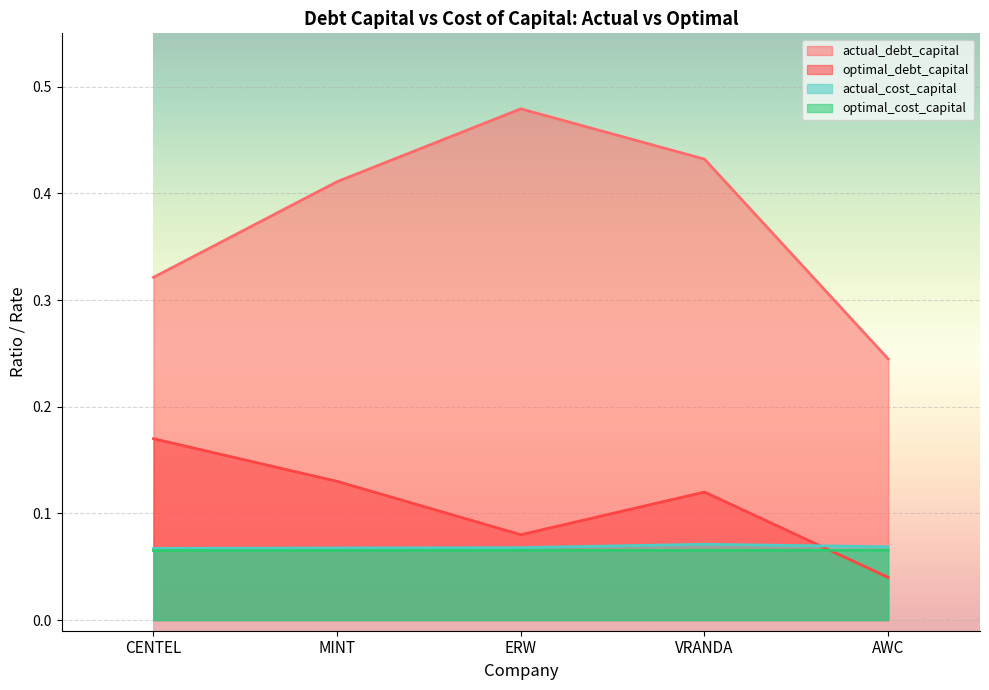

Reading left to right, extract all data points from this chart.

actual_debt_capital: 0.3	0.4	0.5	0.4	0.2
optimal_debt_capital: 0.2	0.1	0.1	0.1	0.0
actual_cost_capital: 0.1	0.1	0.1	0.1	0.1
optimal_cost_capital: 0.1	0.1	0.1	0.1	0.1